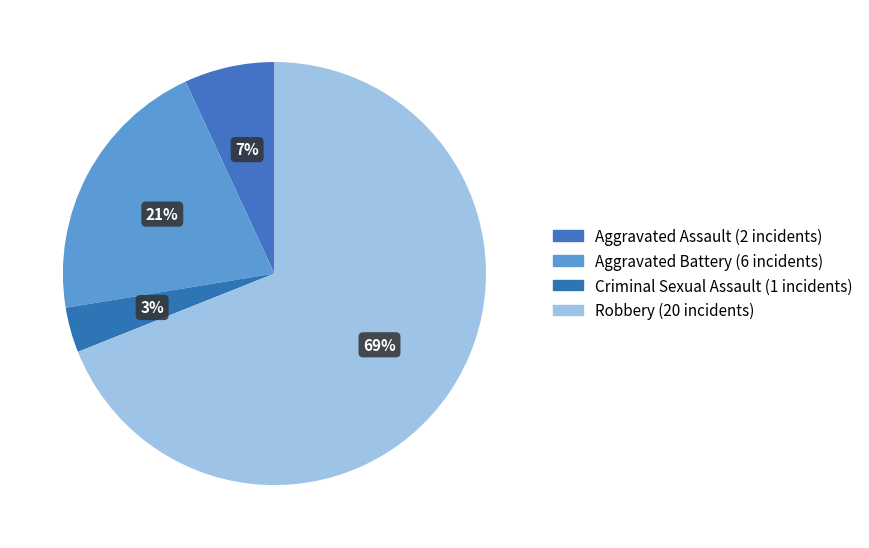

To the nearest percent, what is the difference between the largest and smallest slice percentages?

66%